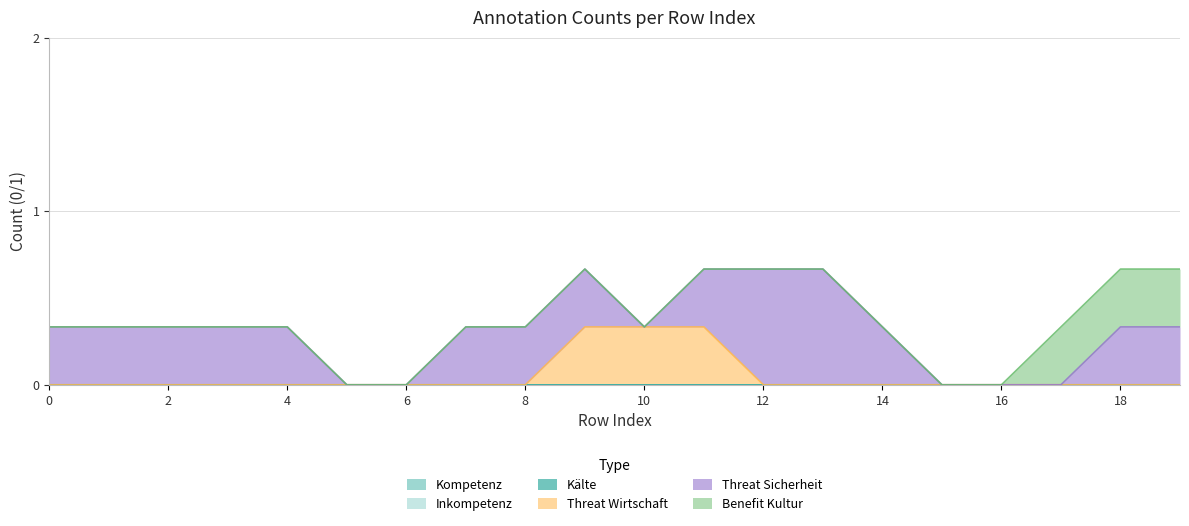

True or false: Threat Sicherheit and Kompetenz cross at least once.

False